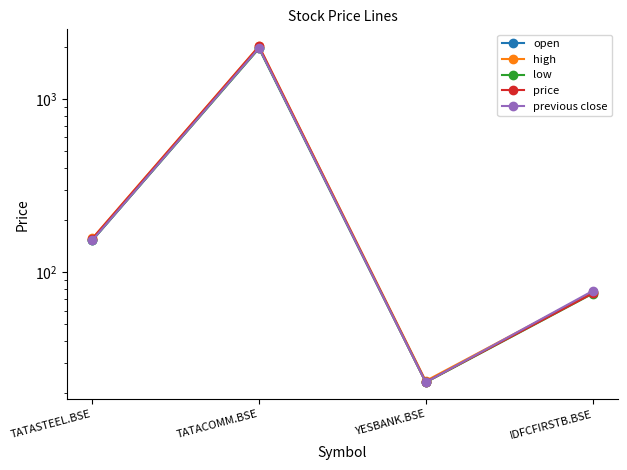

The price series shows 127.2 at IDFCFIRSTB.BSE. True or false?

False